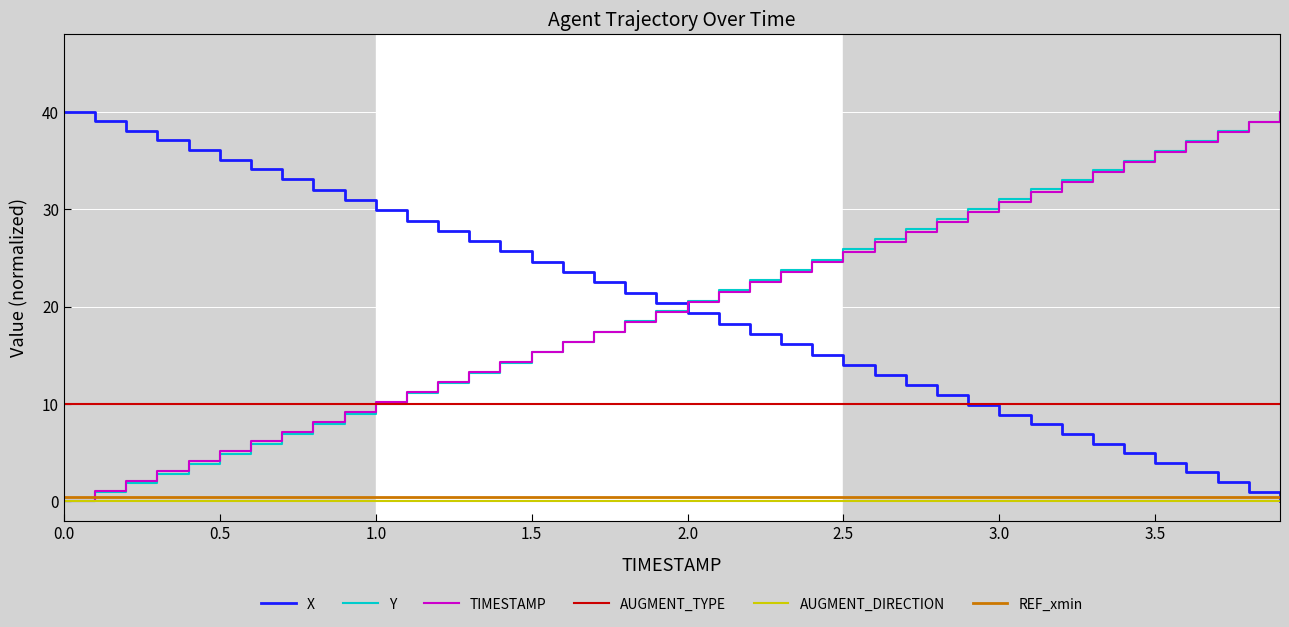

How many times do REF_xmin and TIMESTAMP cross each other?

1